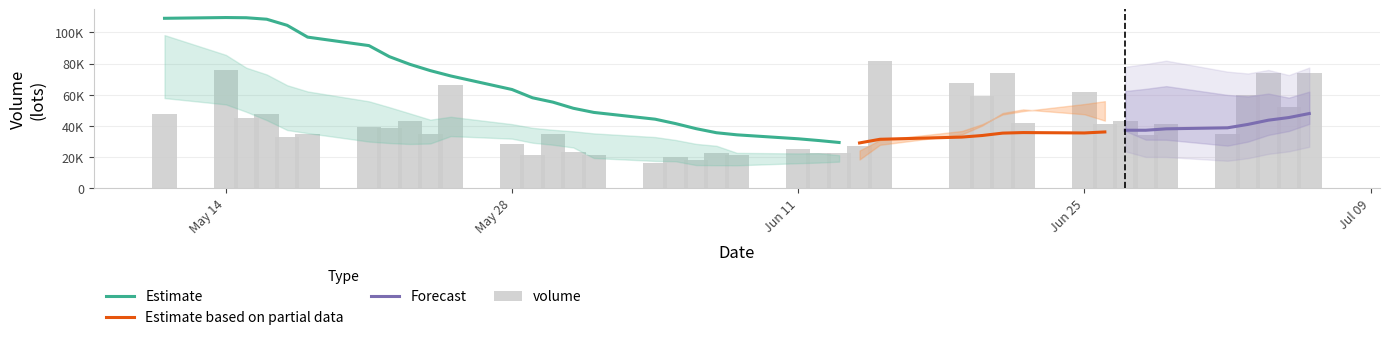

Is it true that volume equals 22370.1 at 17?

True